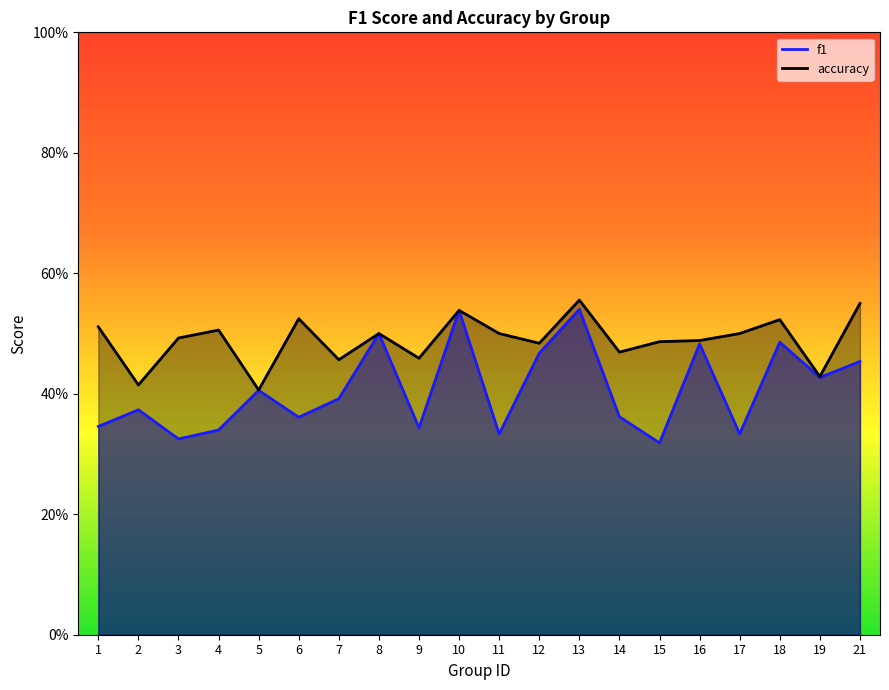

In f1, how many points are lower than both neighbors (excluding endpoints)?

7